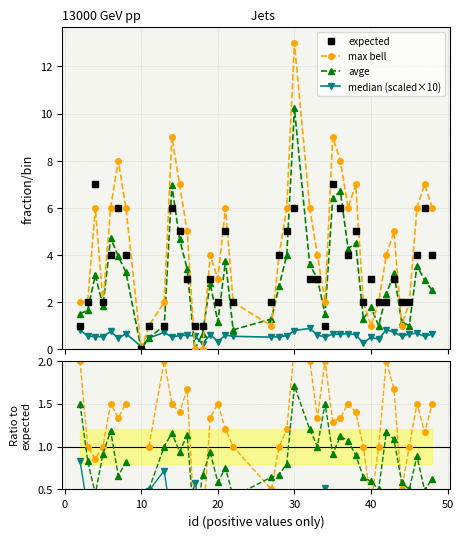

Where is avge nearest to the value 5?

6